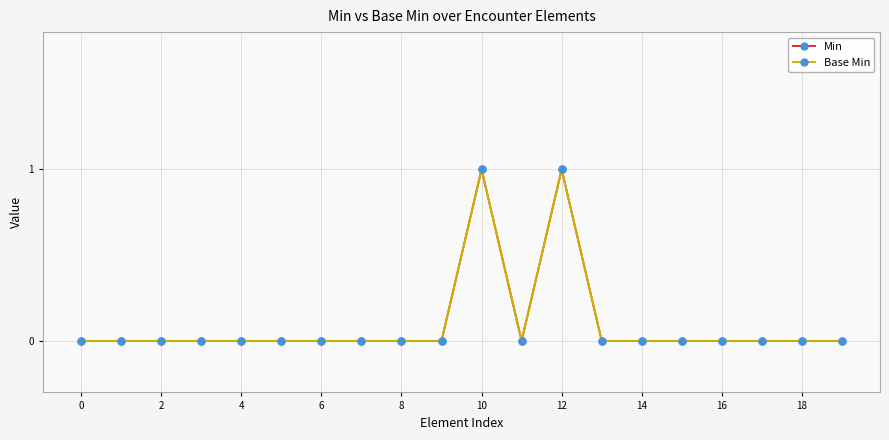

What is the difference between the second highest and minimum values in the Min series?

1